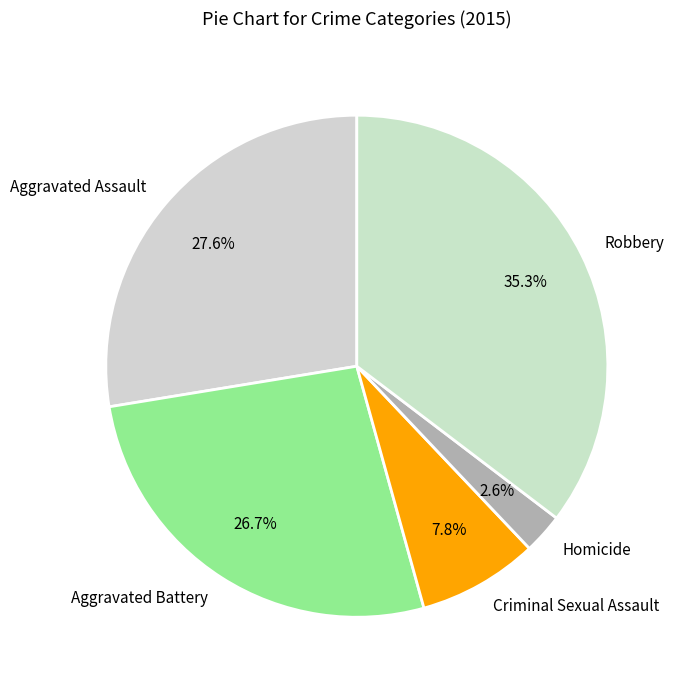

To the nearest percent, what percentage of the pie is Homicide?

3%